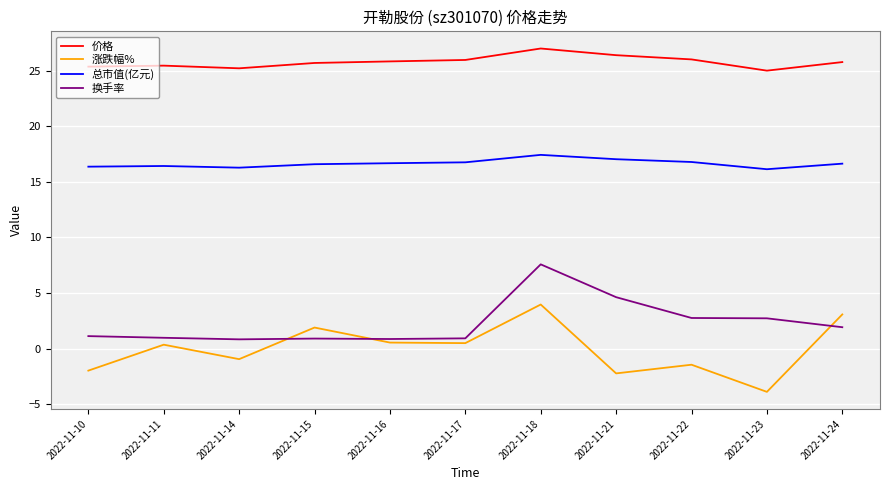

What is the spread (max minus min) of values at 2022-11-23?

28.9